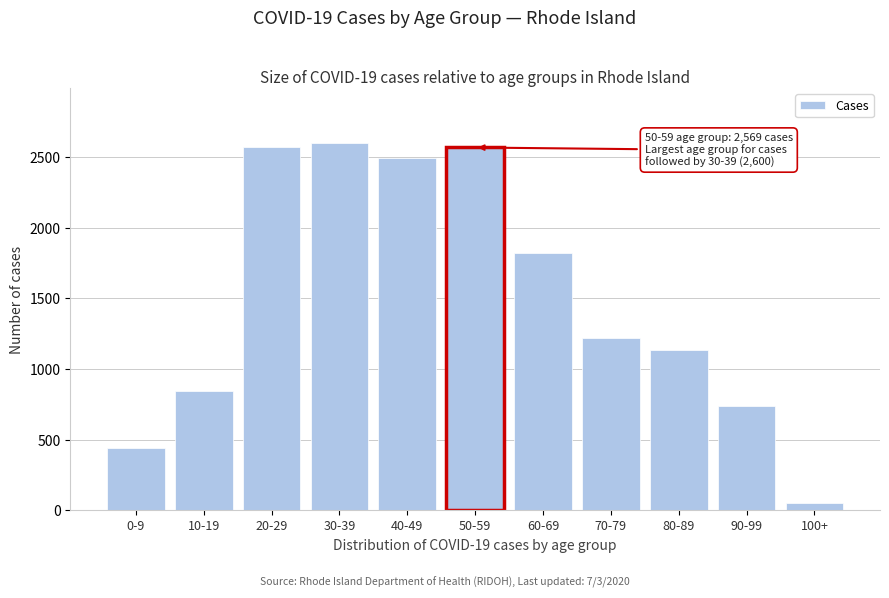

The chart shows a value of 1822 at 60-69. True or false?

True